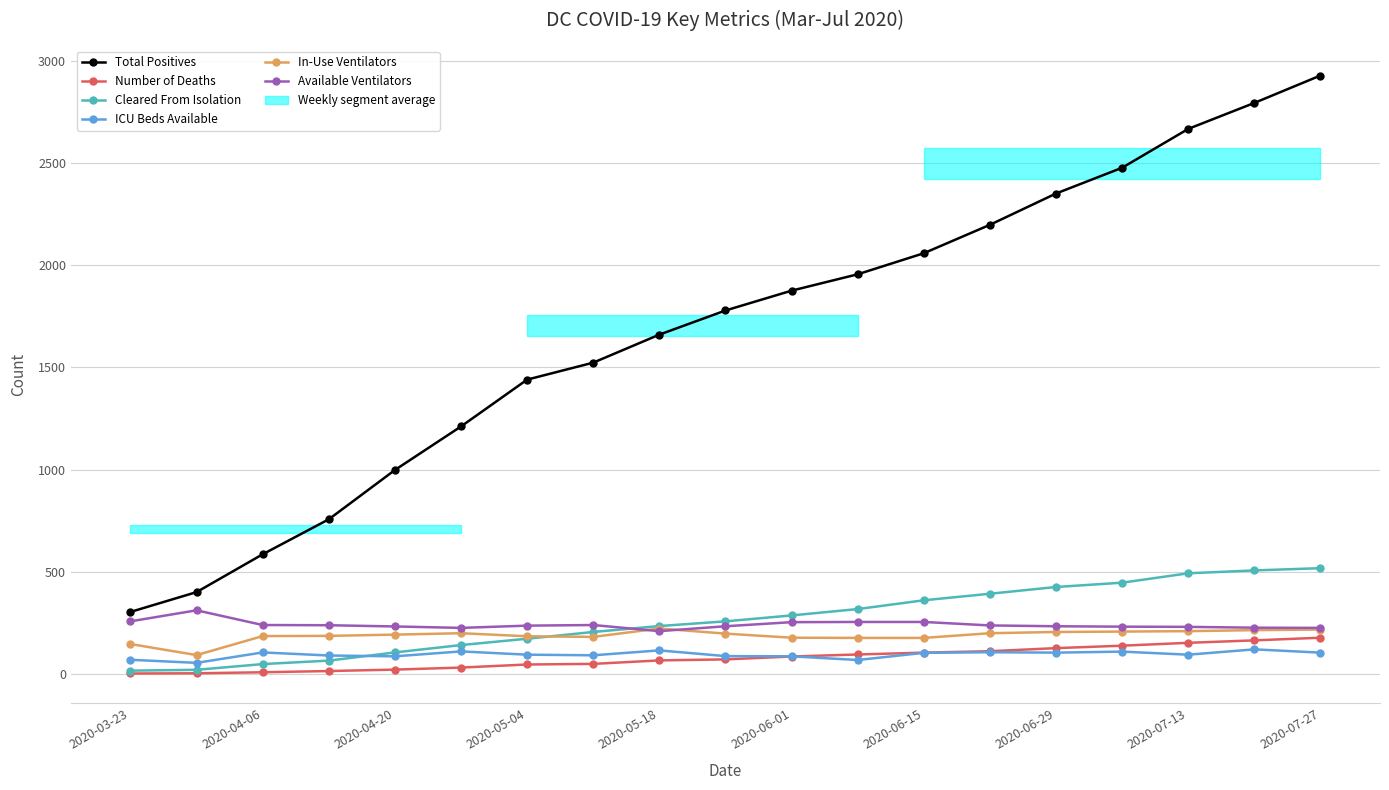

What is the sum of all ICU Beds Available values?

1814